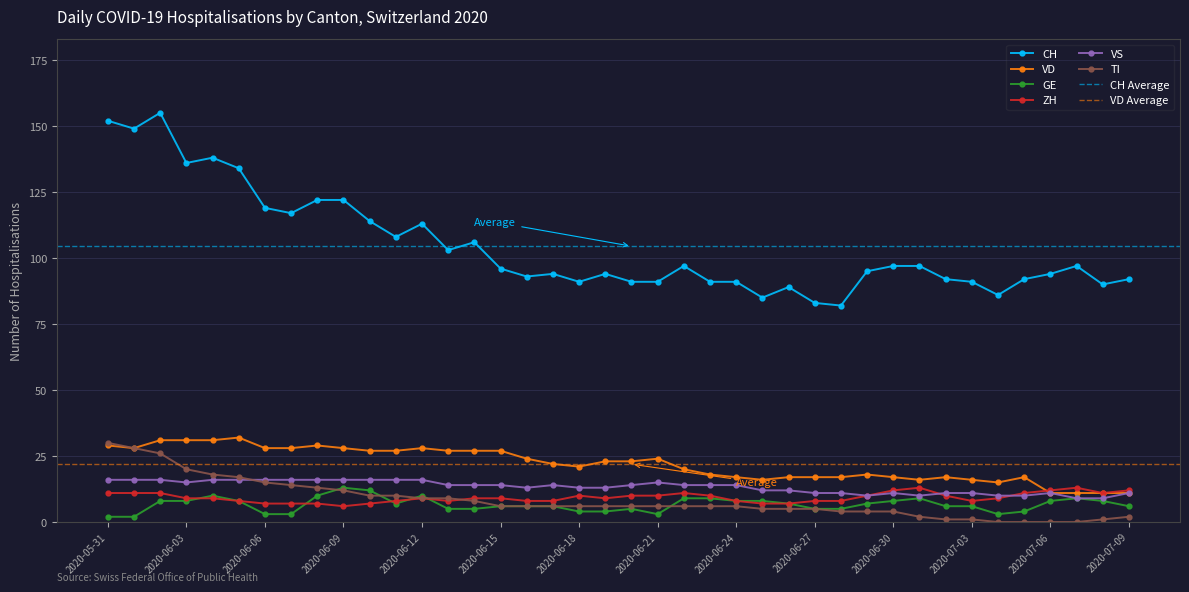

True or false: CH and VD intersect in this chart.

False